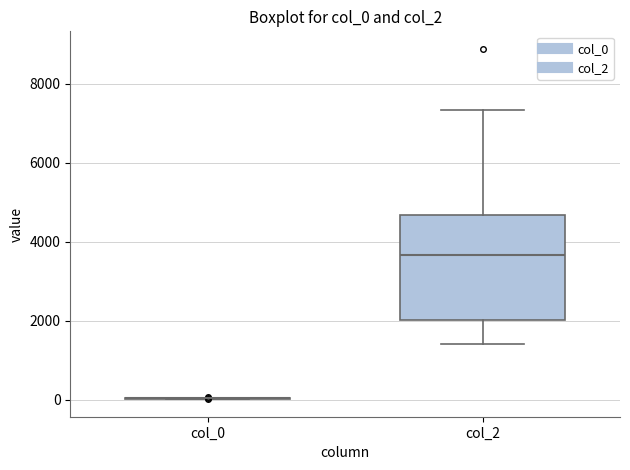

Where is the upper edge of the box for col_2 on the y-axis? The values are not printed on the chart, so give them approximately, as read against the axis.

4600